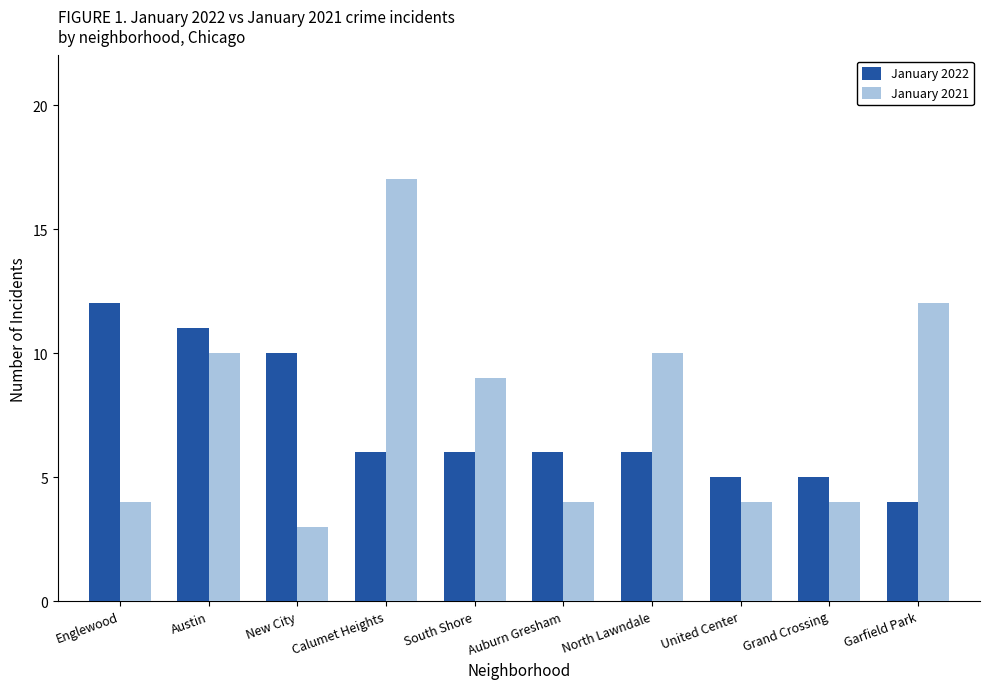

At which category does the chart reach its peak across all series?

Calumet Heights